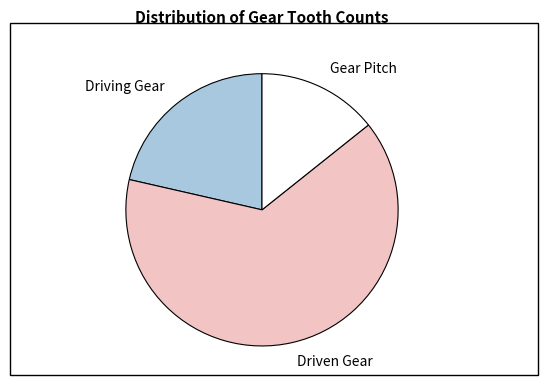

Is the sum of Driving Gear and Driven Gear greater than half?

Yes